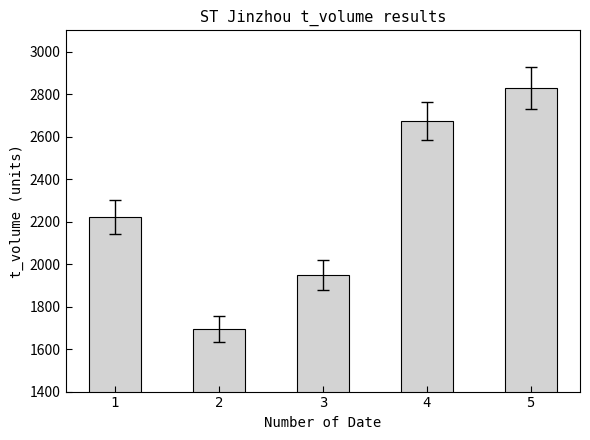

Reading left to right, list all the values displayed in this chart.

1=2220	2=1694	3=1948	4=2675	5=2829